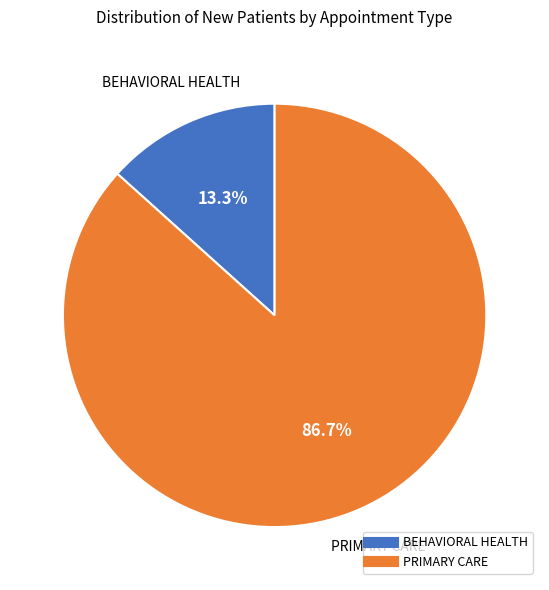

Is the sum of PRIMARY CARE and BEHAVIORAL HEALTH greater than half?

Yes